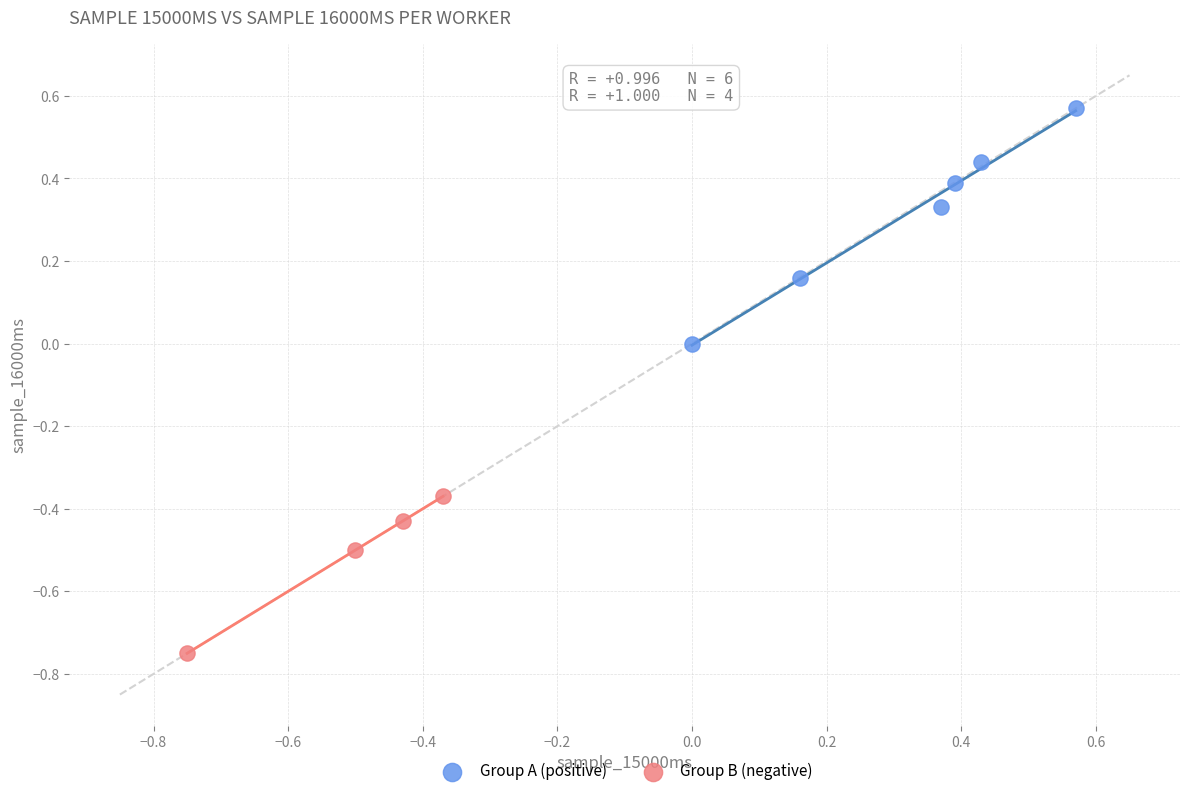

Which series reaches the minimum Y coordinate?

Group B (negative)